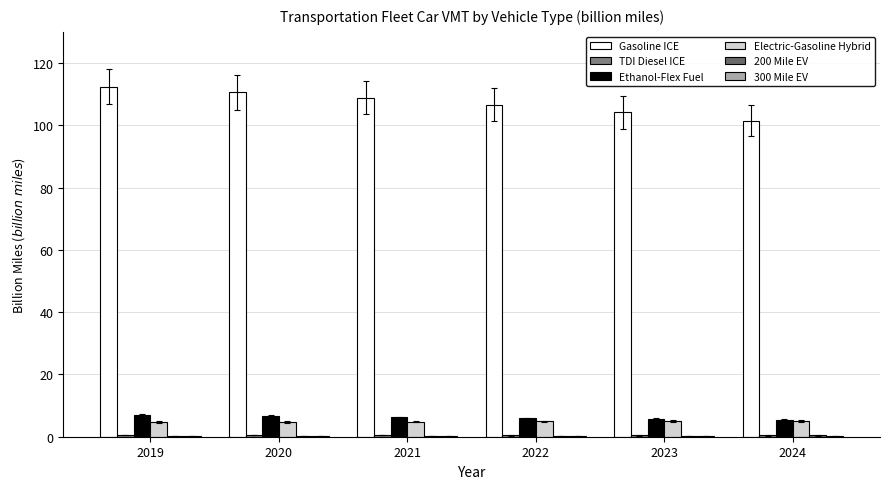

Reading left to right, list all the values displayed in this chart.

Gasoline ICE: 2019=112.5	2020=110.5	2021=108.9	2022=106.7	2023=104.2	2024=101.5
TDI Diesel ICE: 2019=0.5	2020=0.4	2021=0.4	2022=0.4	2023=0.4	2024=0.4
Ethanol-Flex Fuel: 2019=6.9	2020=6.5	2021=6.2	2022=5.9	2023=5.6	2024=5.4
Electric-Gasoline Hybrid: 2019=4.7	2020=4.7	2021=4.8	2022=4.9	2023=5.0	2024=5.0
200 Mile EV: 2019=0.3	2020=0.3	2021=0.3	2022=0.3	2023=0.4	2024=0.4
300 Mile EV: 2019=0.2	2020=0.1	2021=0.1	2022=0.1	2023=0.1	2024=0.2